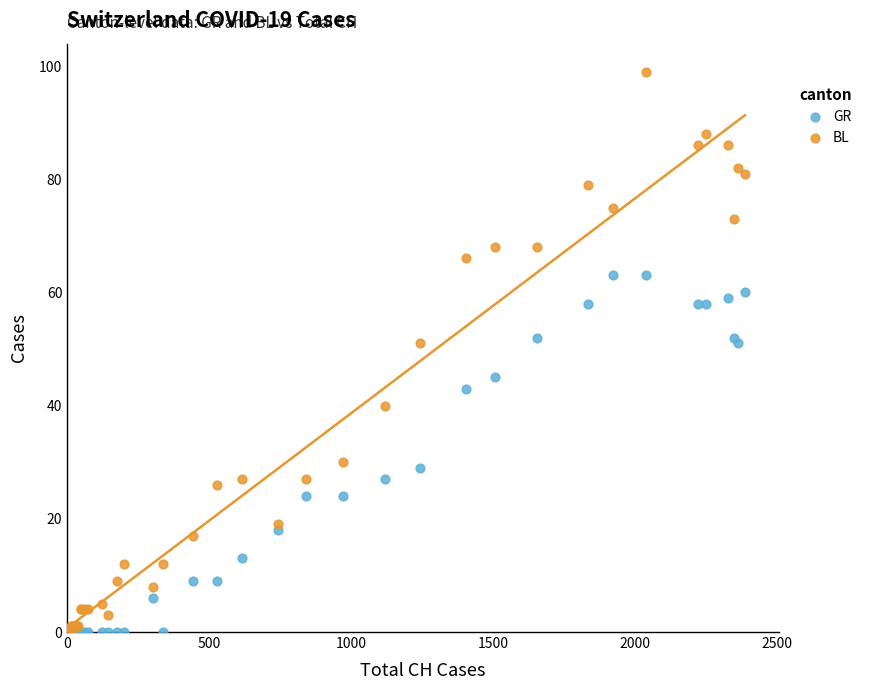

Which series has the largest Y range (max minus min)?

BL